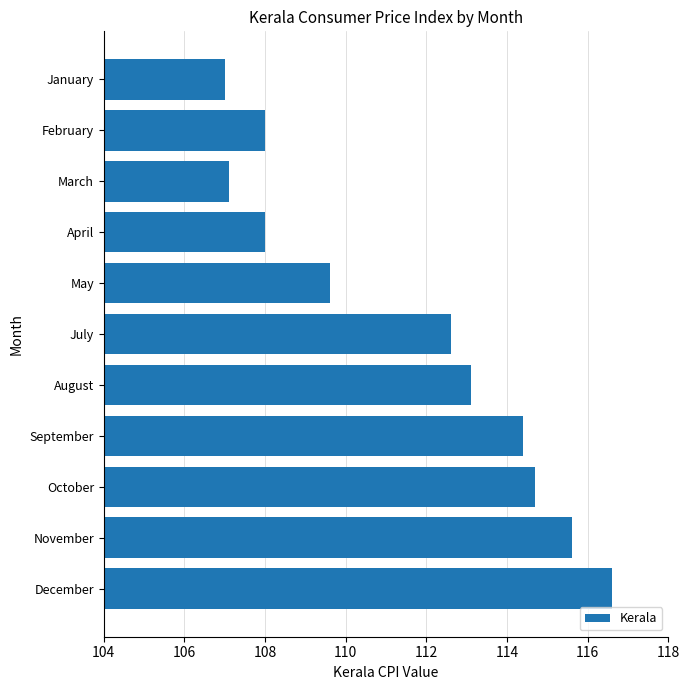

The chart shows a value of 107.1 at March. True or false?

True